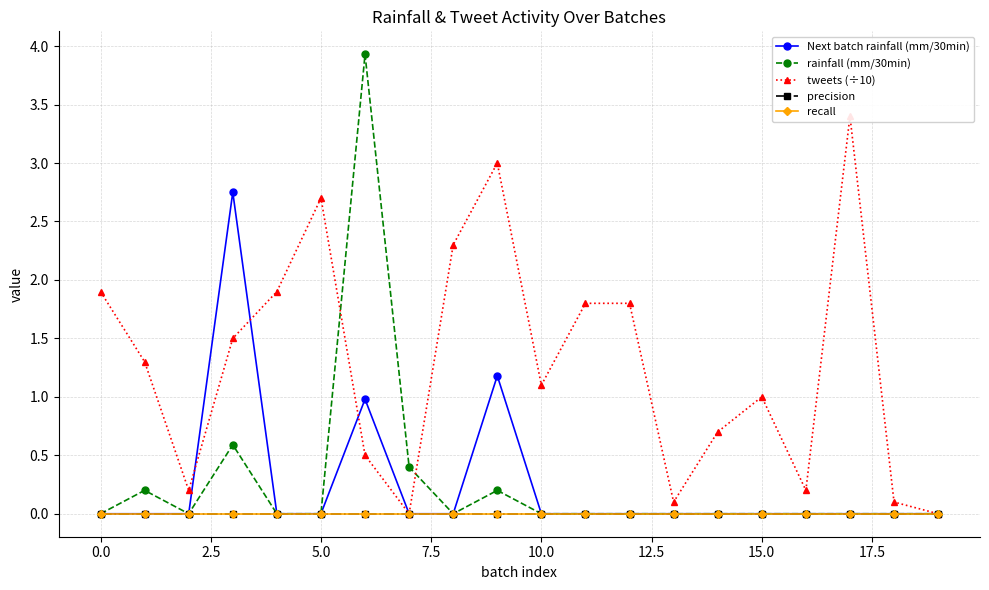

What are all the series names shown in the legend?

Next batch rainfall (mm/30min), rainfall (mm/30min), tweets (÷10), precision, recall